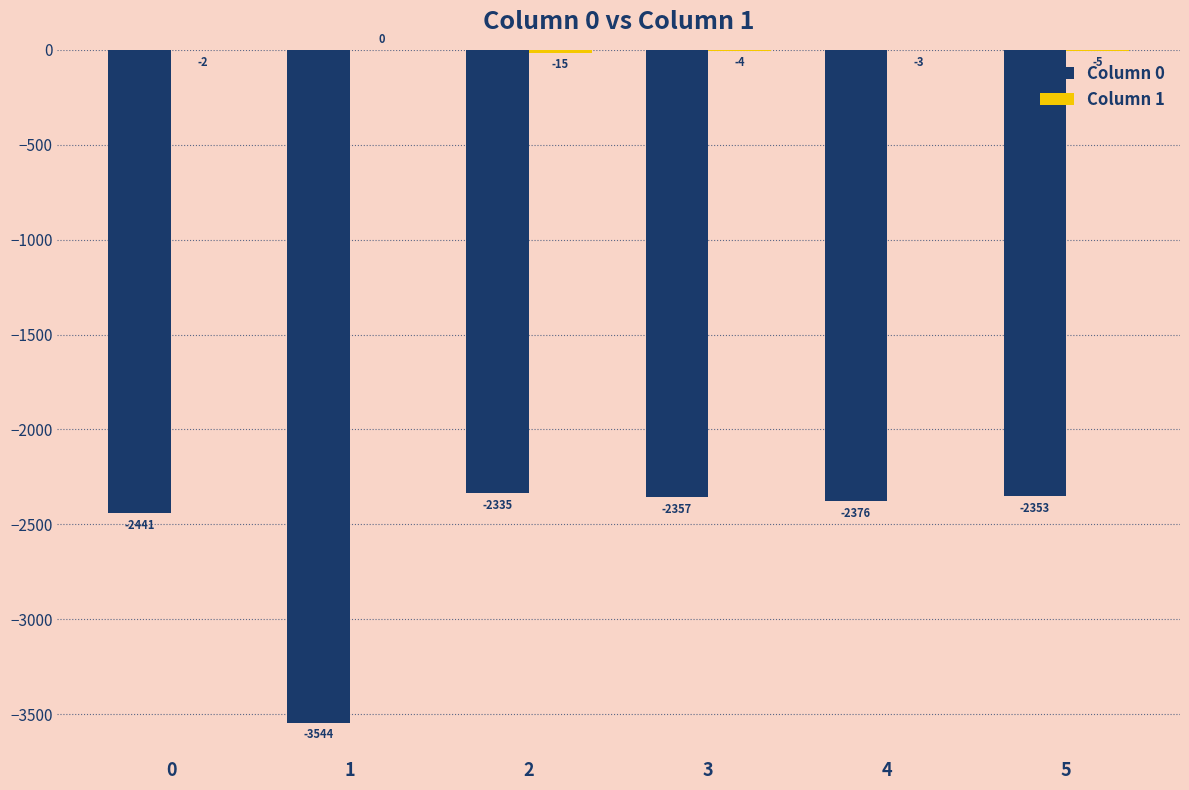

What is the average value of the Column 0 series?

-2568